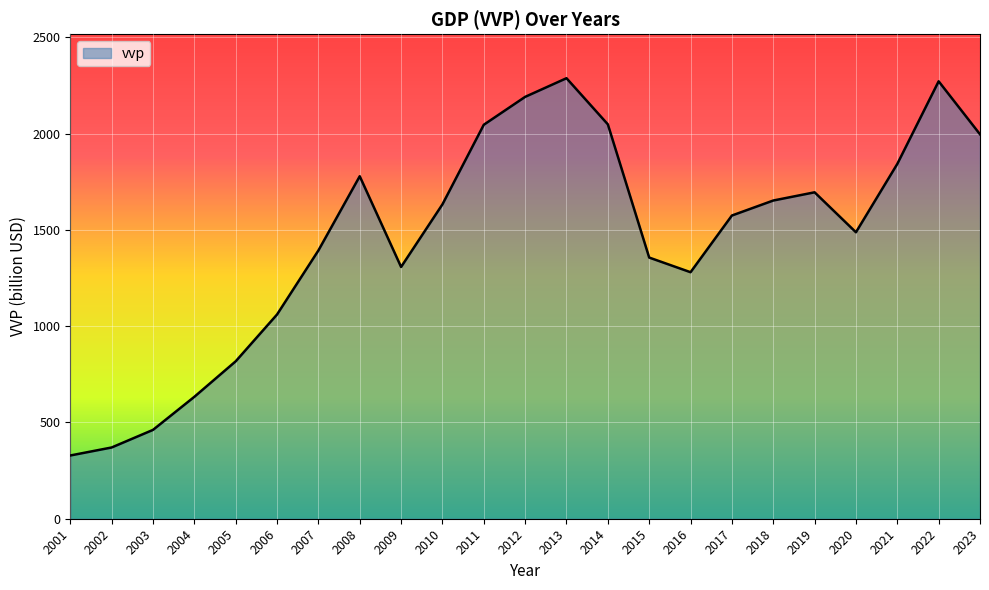

What is the average value?

1457.5